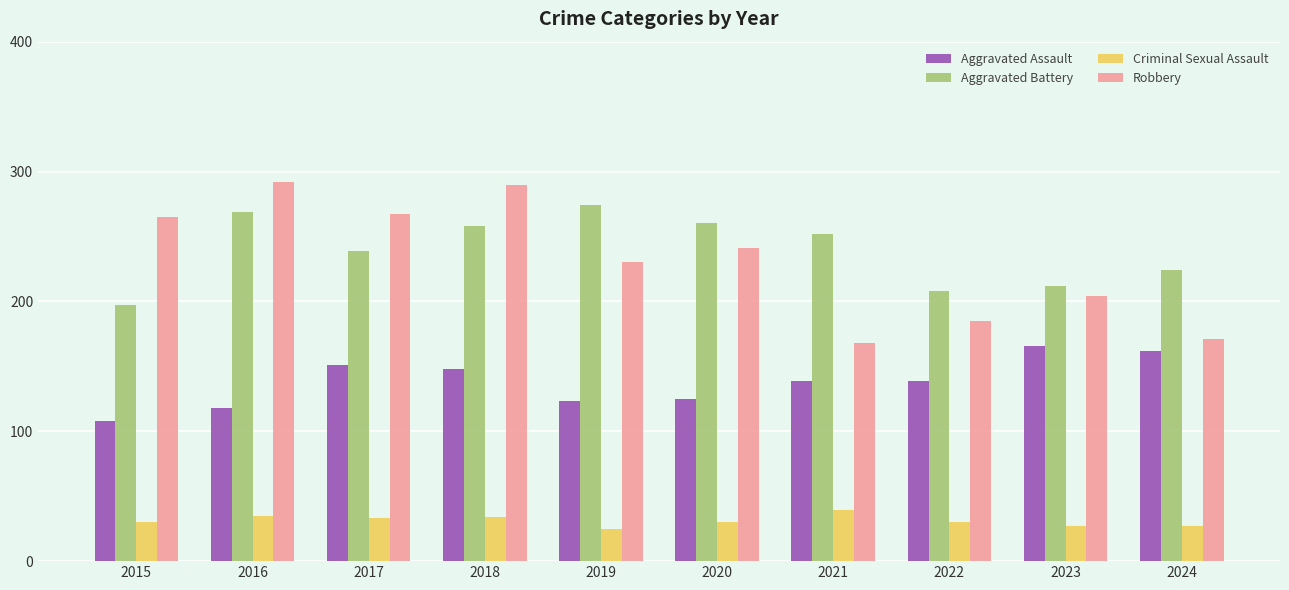

The Aggravated Assault series shows 151 at 2017. True or false?

True